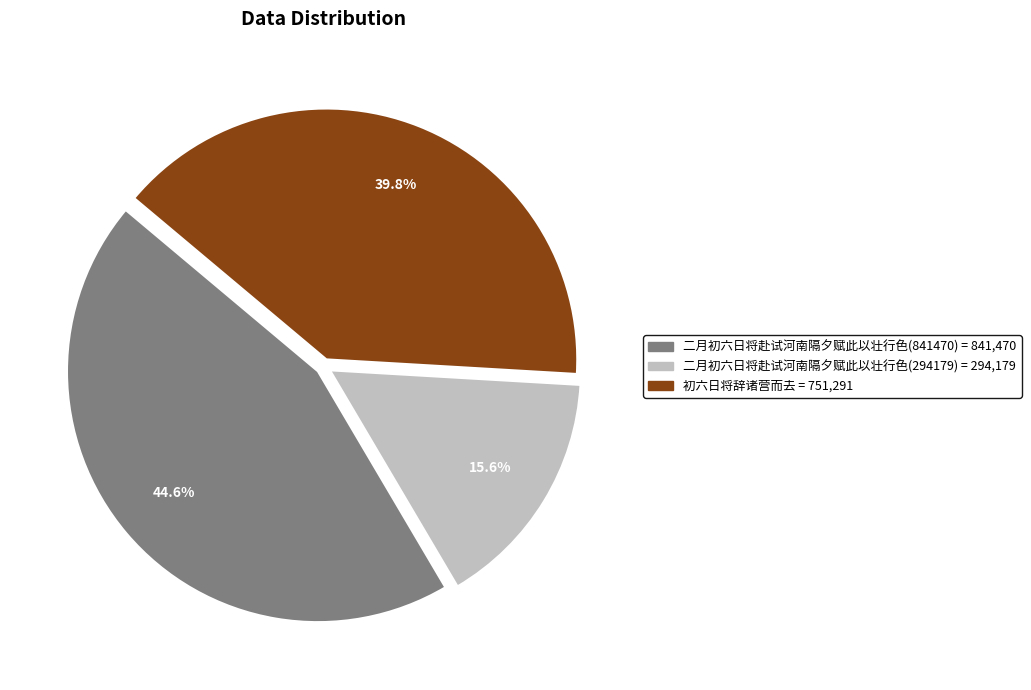

The 初六日将辞诸营而去 slice represents 40% of the pie. True or false?

True